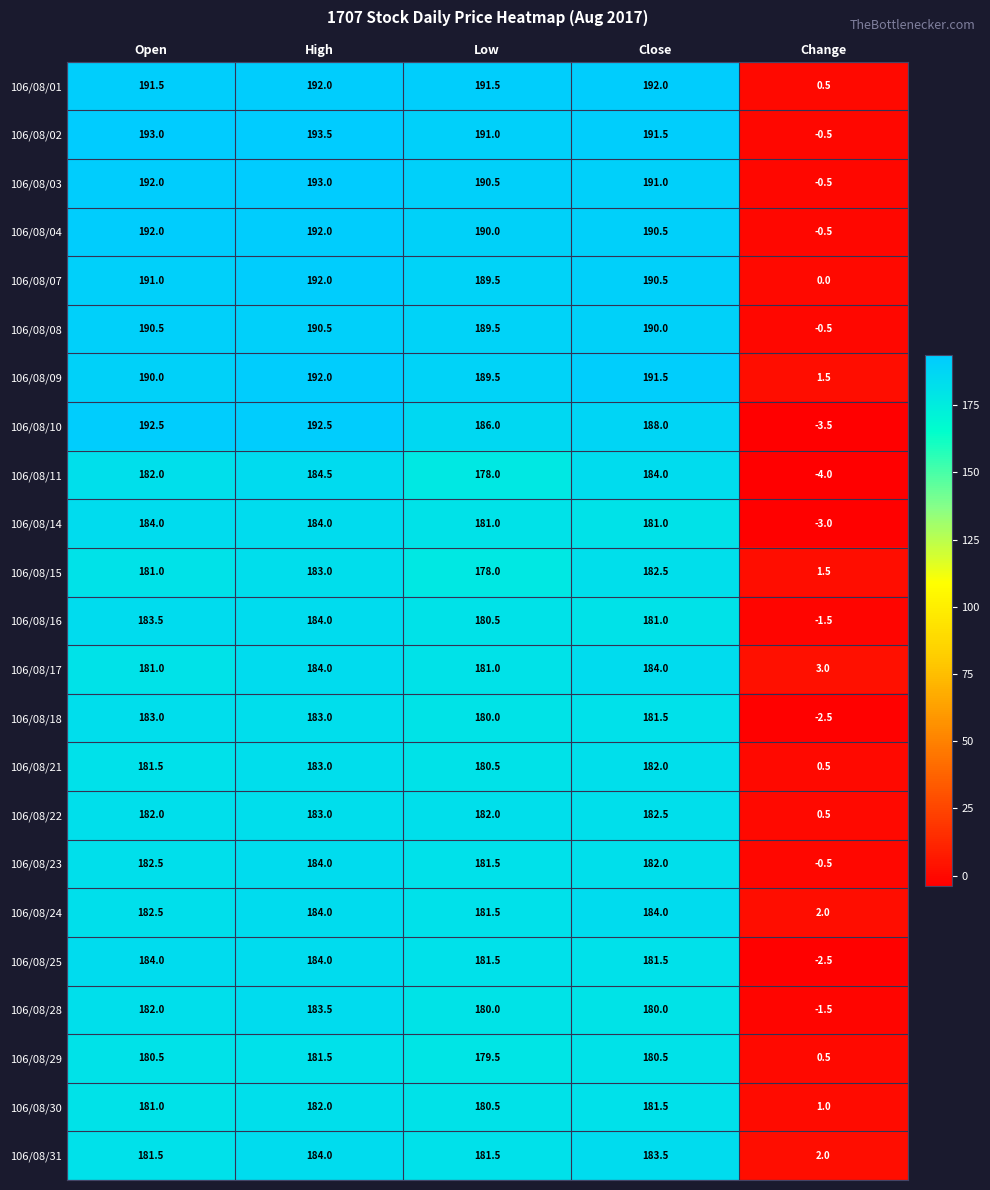

The 106/08/31 series shows 79.4 at High. True or false?

False